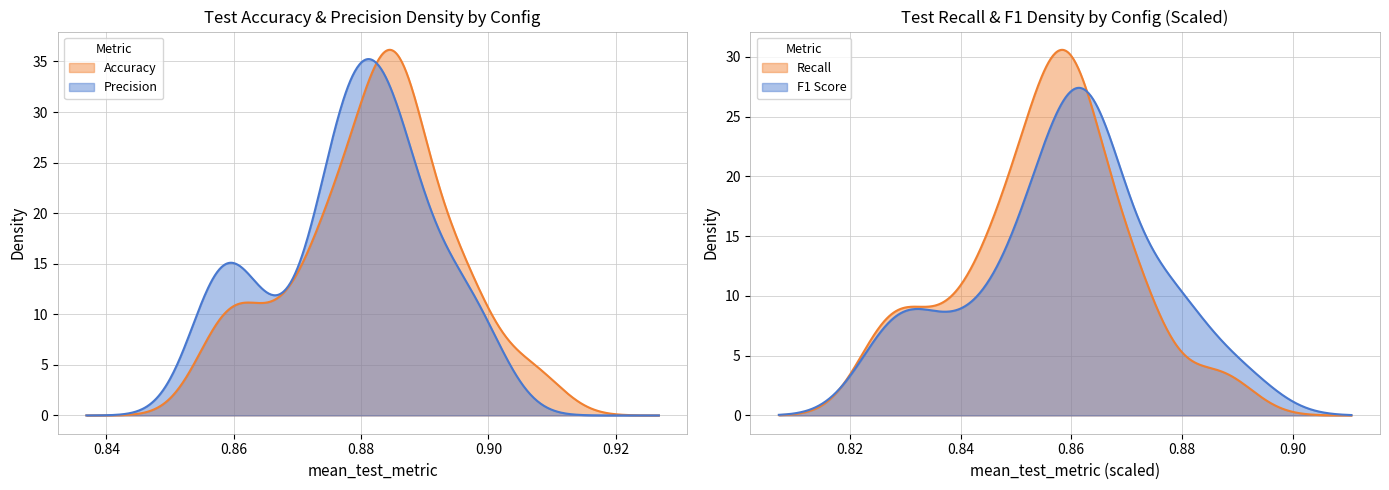

True or false: mean_test_precision has more than 1 points higher than both neighbors.

True